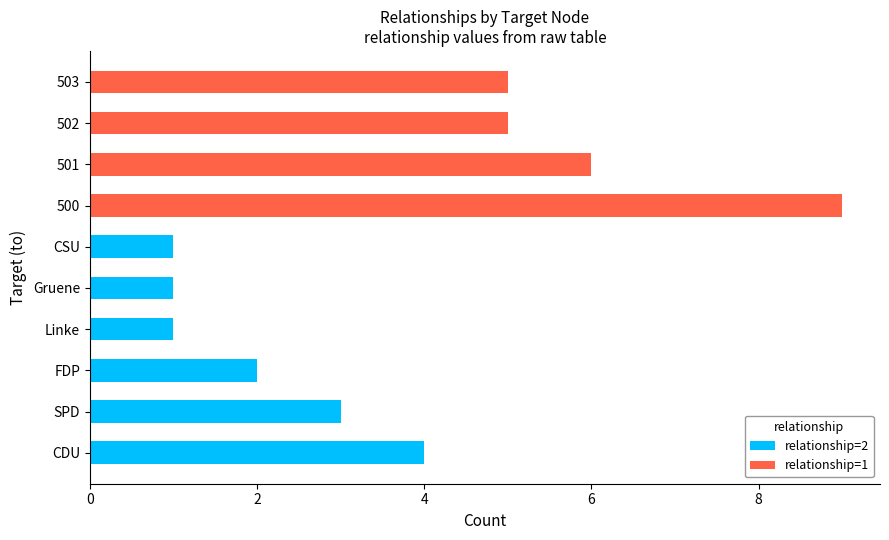

Is it true that relationship=2 equals 1 at SPD?

False